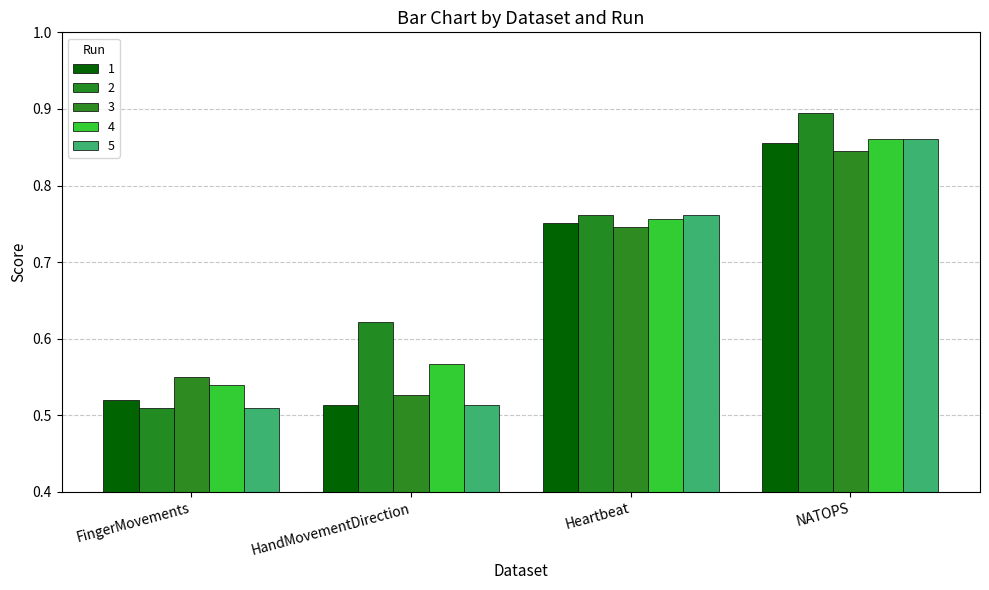

What is the label of the 2nd bar from the left?

HandMovementDirection